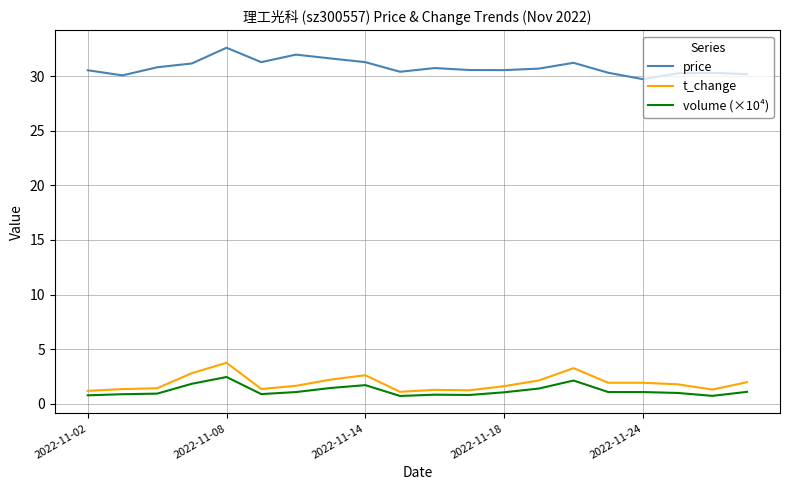

What are all the series names shown in the legend?

price, t_change, volume (×10⁴)